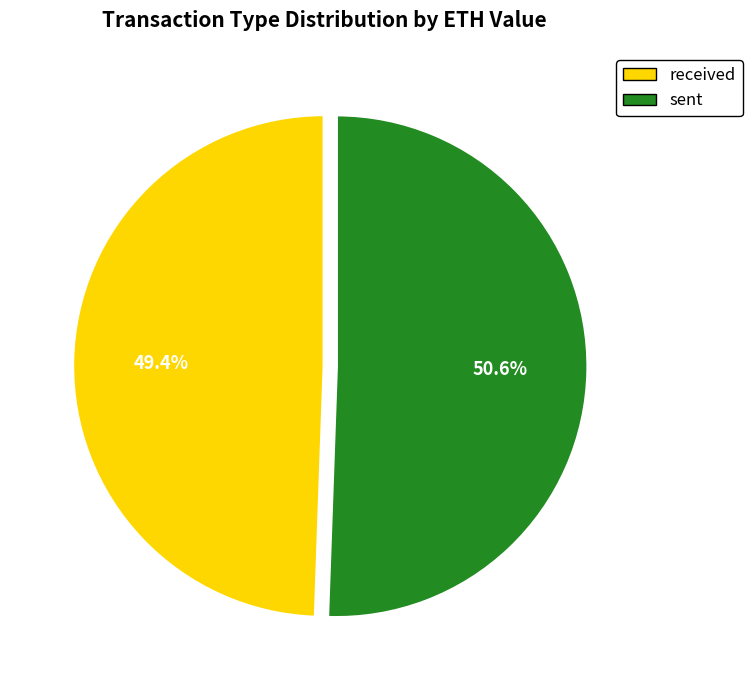

Which category has the biggest portion of the pie?

sent